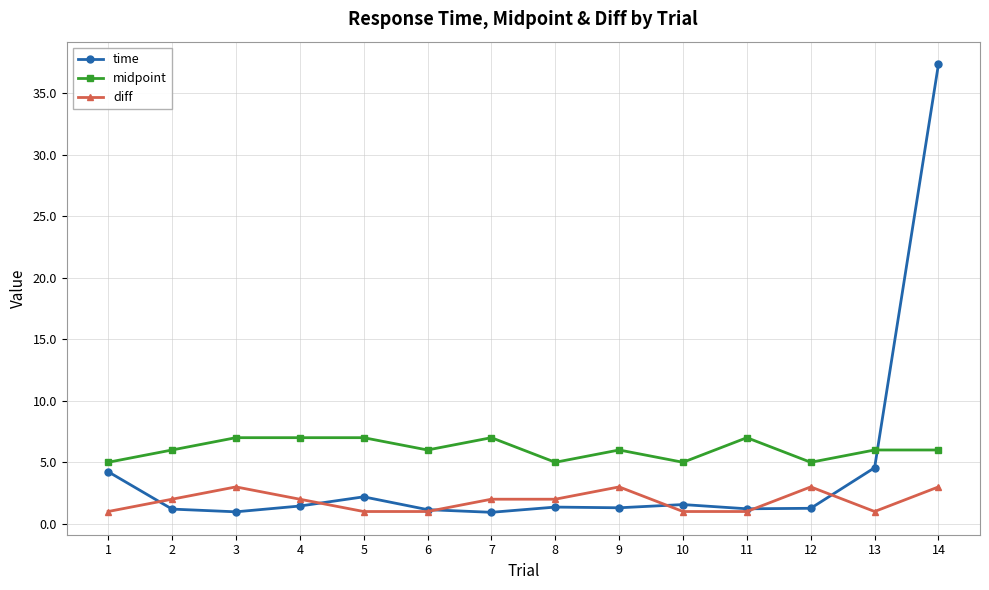

What is the value of the diff point at the 4th from the left?

2.0